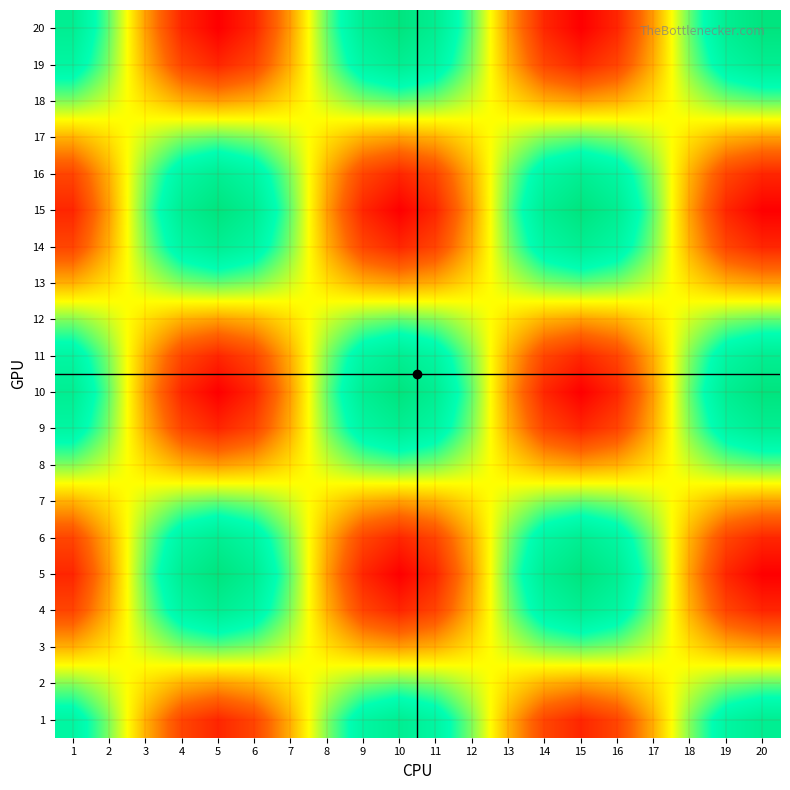

Which series has the largest total across all categories?

5